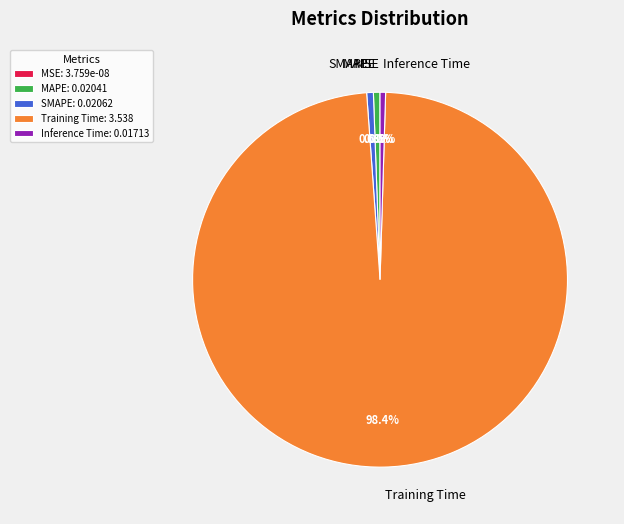

Is there a majority slice in this chart?

Yes